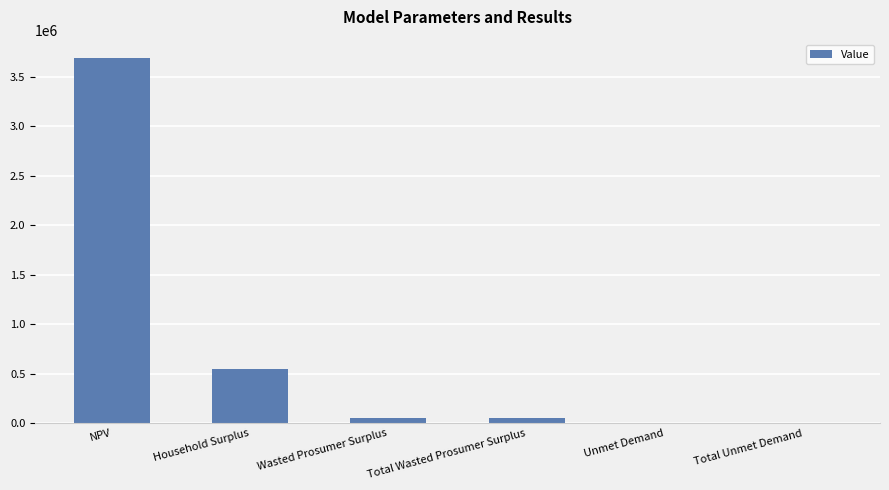

What is the greatest value displayed?

3690719.5